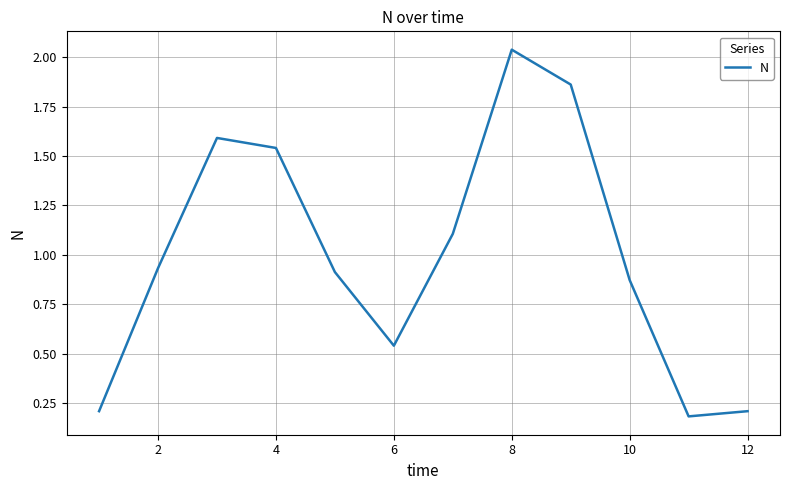

True or false: the data has more than 1 interior local peaks.

True